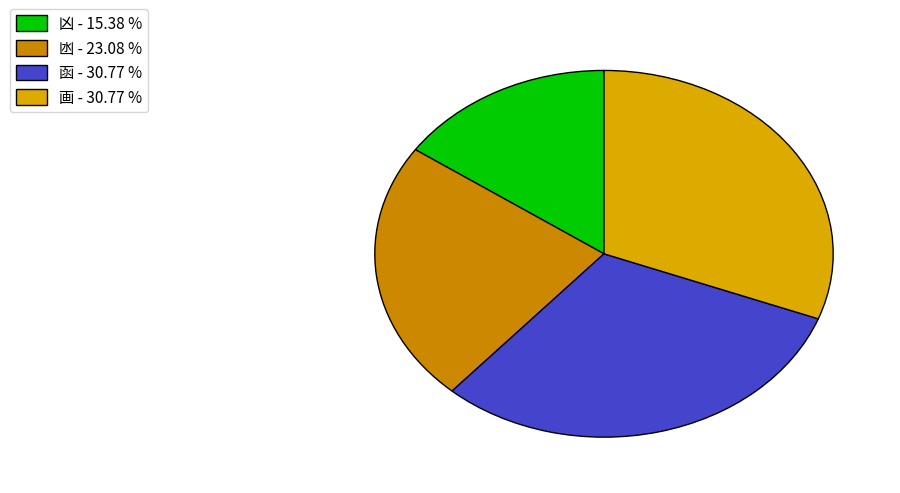

Which slice is the smallest?

凶